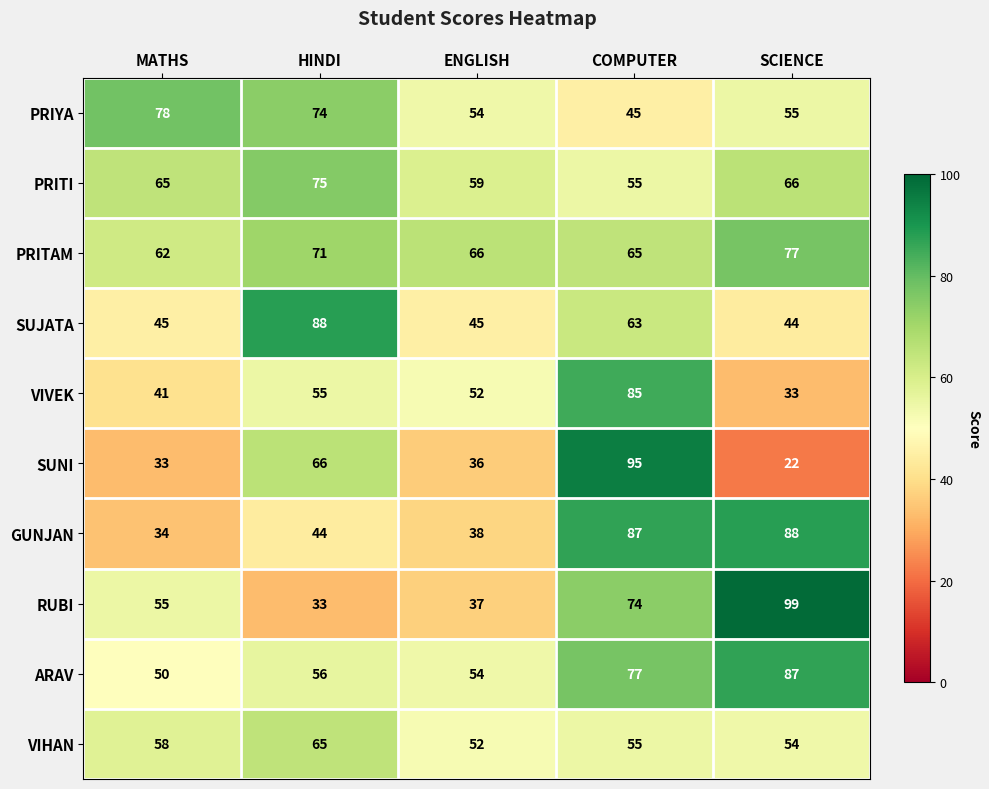

List the labels in order of PRITI value, smallest first.

COMPUTER, ENGLISH, MATHS, SCIENCE, HINDI